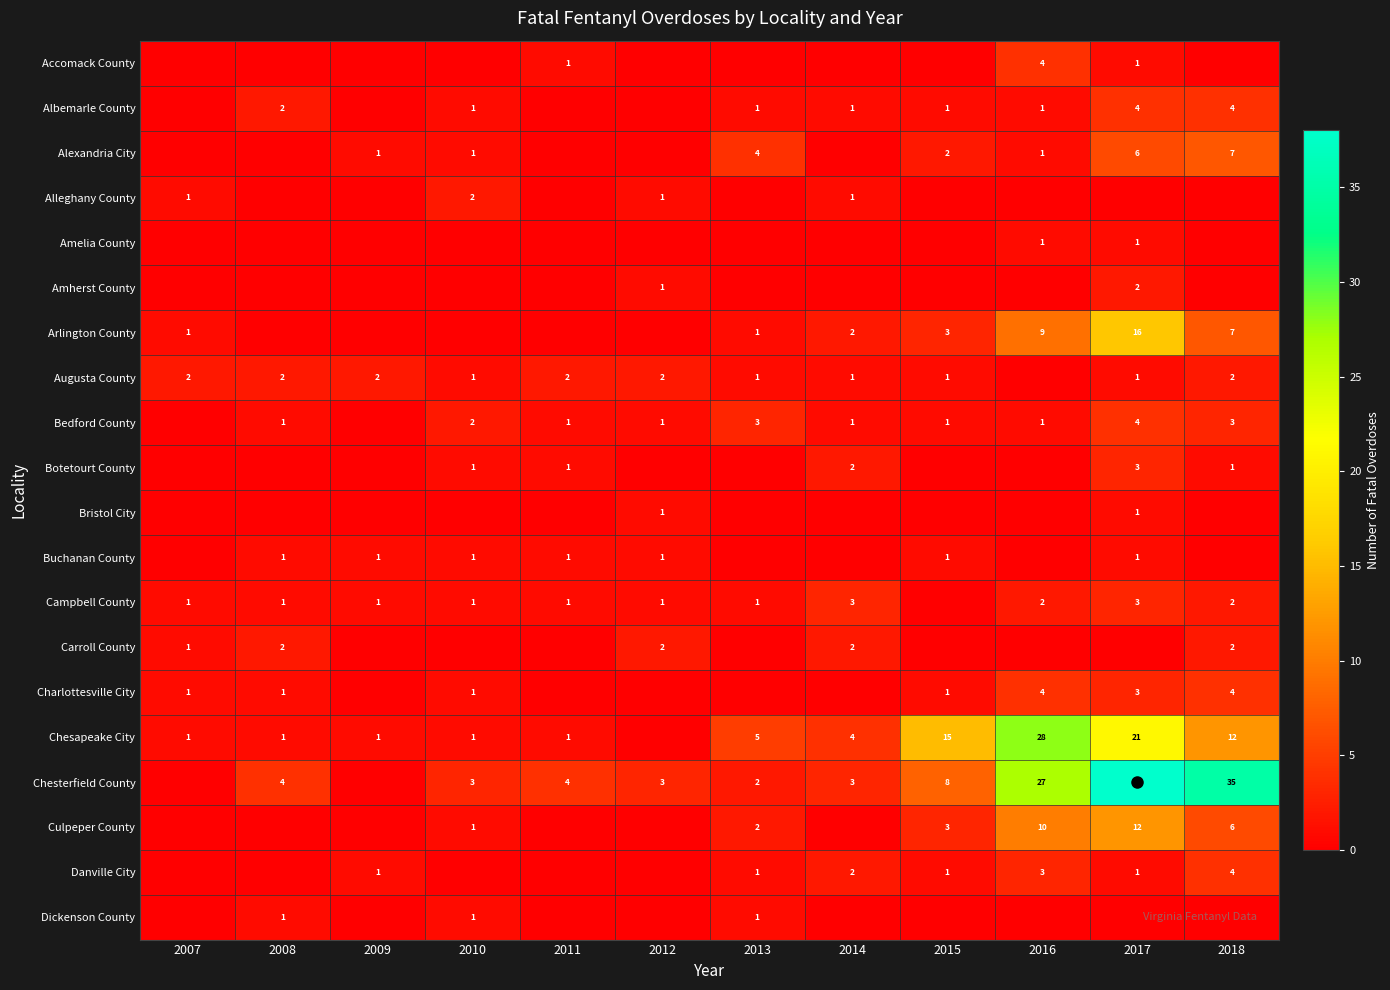

Is it true that Albemarle County equals 1 at 2016?

True